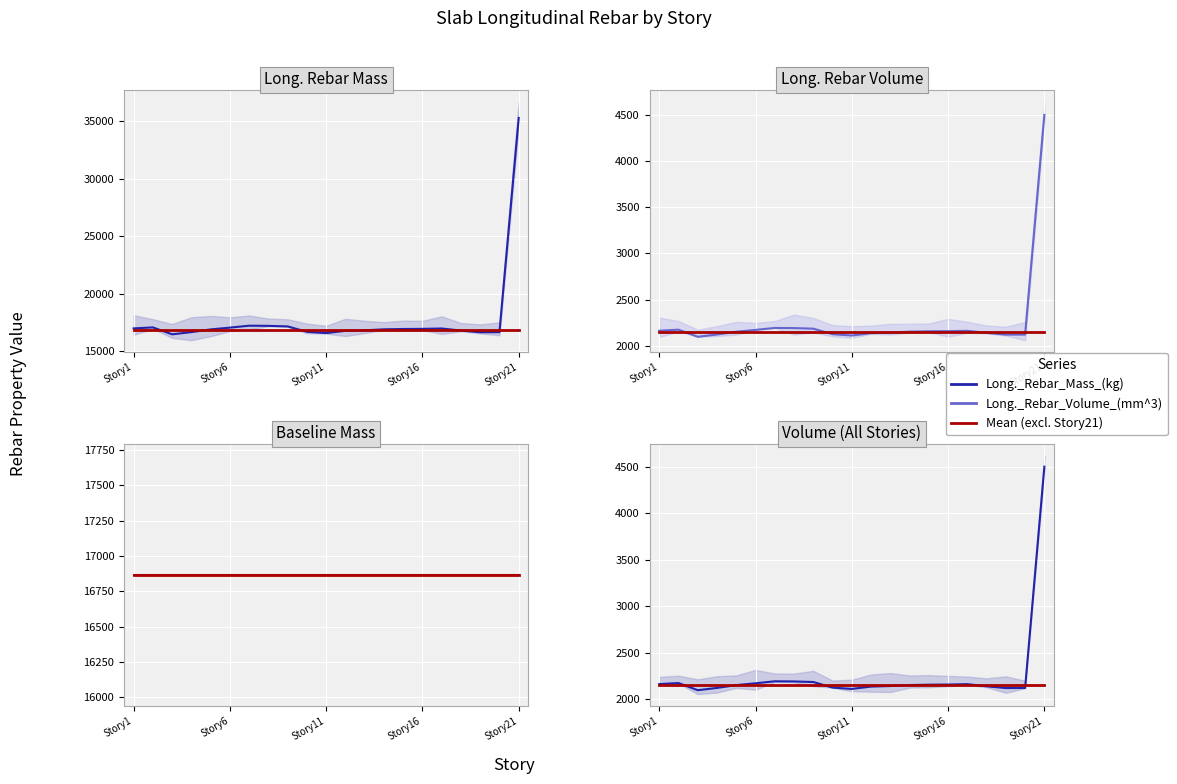

What is the sum of all Parasite (Volume) values?

47491.4